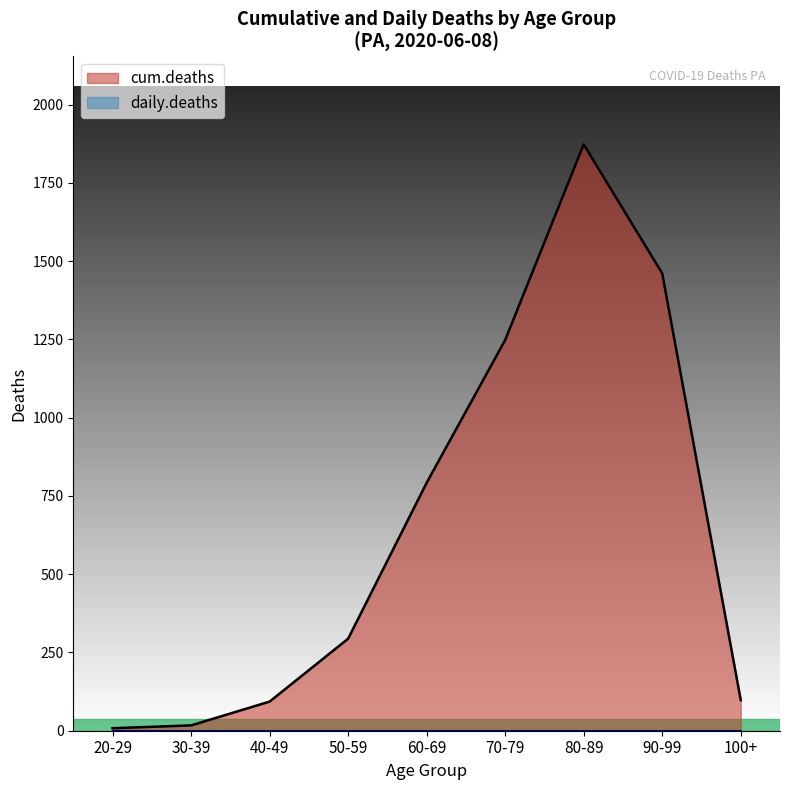

What is the label of the 3rd point from the left?

40-49